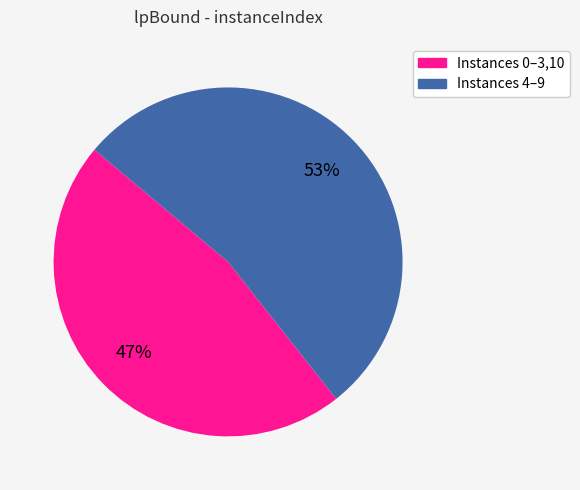

To the nearest percent, what is the average slice percentage?

50%